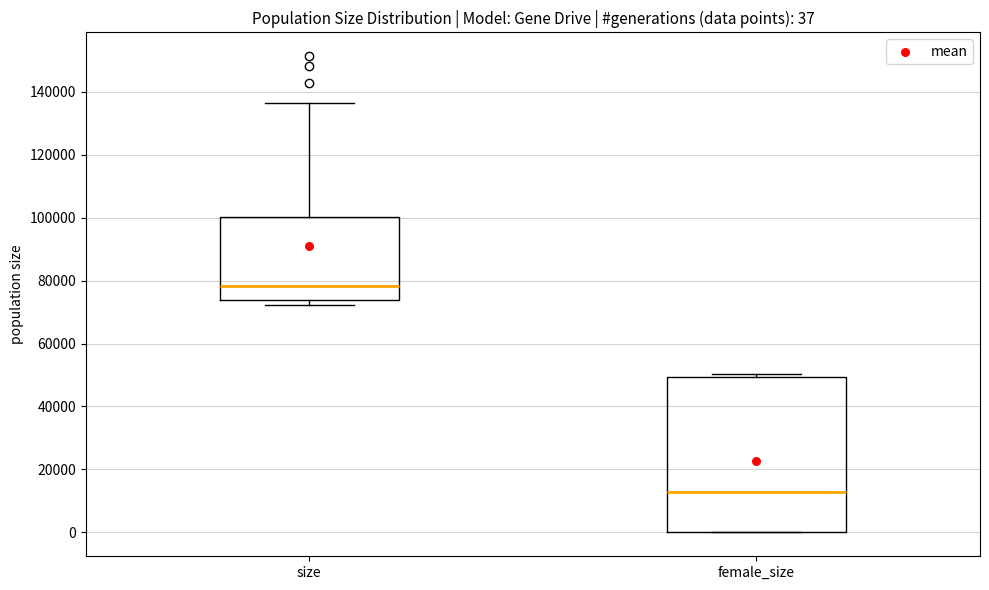

Which box has the highest median line?

size